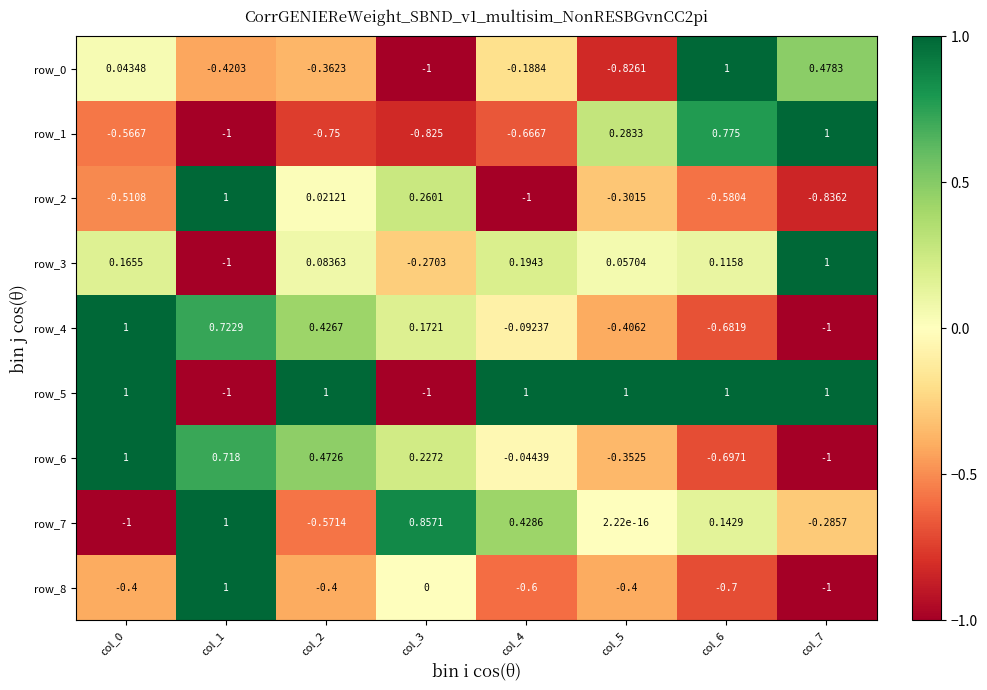

Reading left to right, extract all data points from this chart.

row_0: 0.0	-0.4	-0.4	-1.0	-0.2	-0.8	1.0	0.5
row_1: -0.6	-1.0	-0.8	-0.8	-0.7	0.3	0.8	1.0
row_2: -0.5	1.0	0.0	0.3	-1.0	-0.3	-0.6	-0.8
row_3: 0.2	-1.0	0.1	-0.3	0.2	0.1	0.1	1.0
row_4: 1.0	0.7	0.4	0.2	-0.1	-0.4	-0.7	-1.0
row_5: 1.0	-1.0	1.0	-1.0	1.0	1.0	1.0	1.0
row_6: 1.0	0.7	0.5	0.2	-0.0	-0.4	-0.7	-1.0
row_7: -1.0	1.0	-0.6	0.9	0.4	0.0	0.1	-0.3
row_8: -0.4	1.0	-0.4	0.0	-0.6	-0.4	-0.7	-1.0